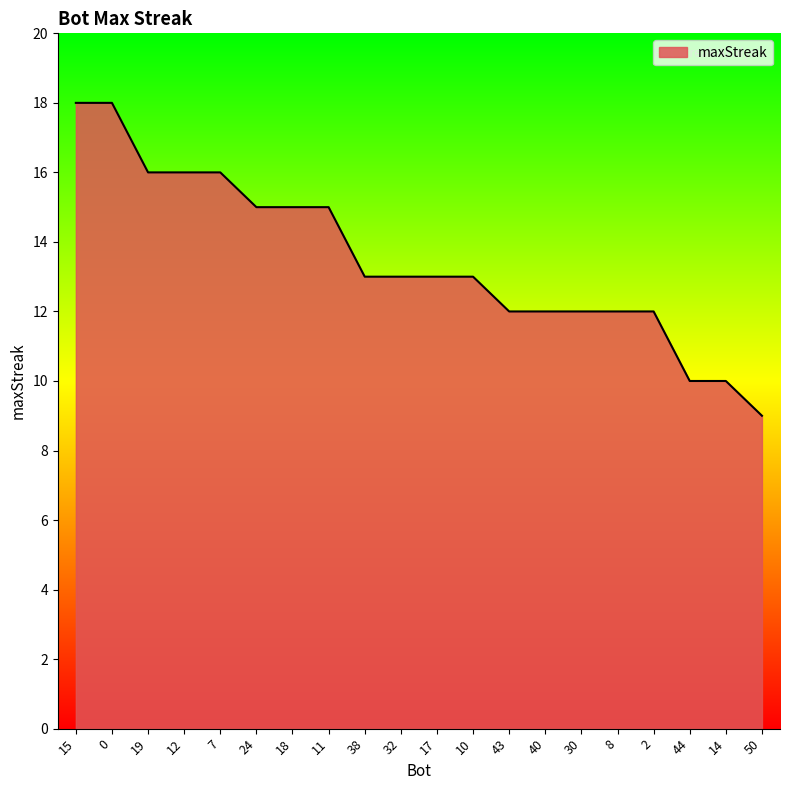

What is the maximum value shown in the chart?

18